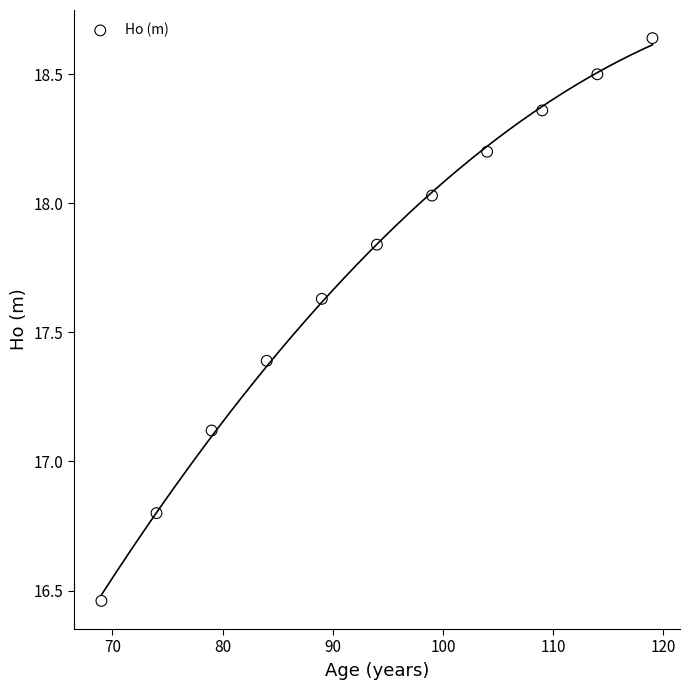

What is the range of Y values (max minus min)?

2.2